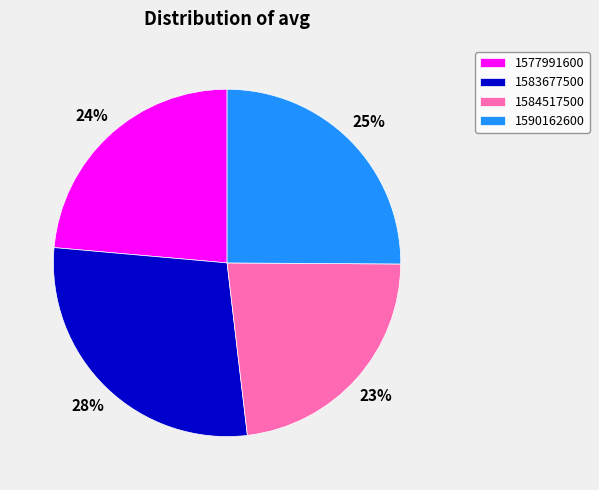

Is 1584517500 the majority of the pie?

No